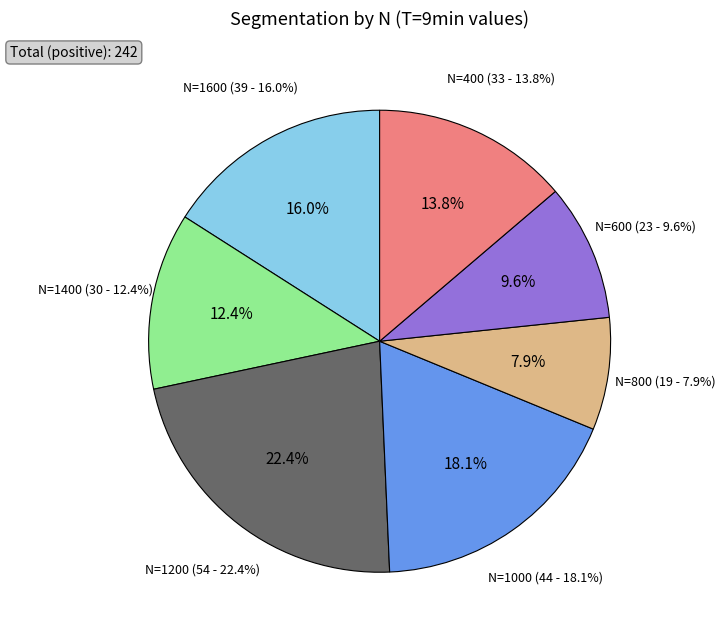

To the nearest percent, what is the difference between the N=1200 and N=400 slice percentages?

9%